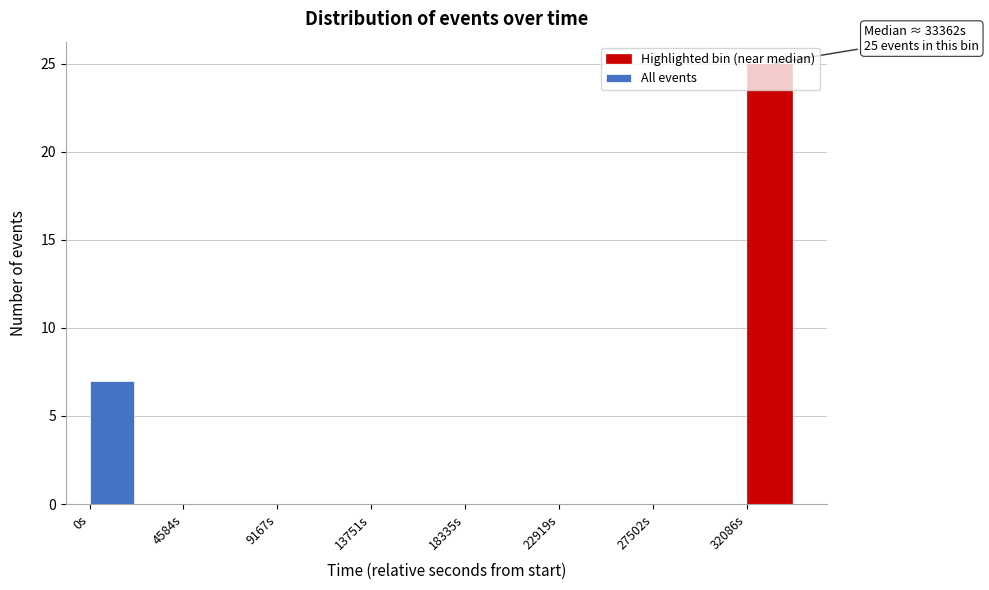

Which range on the x-axis has the tallest bar?

32000 to 34500